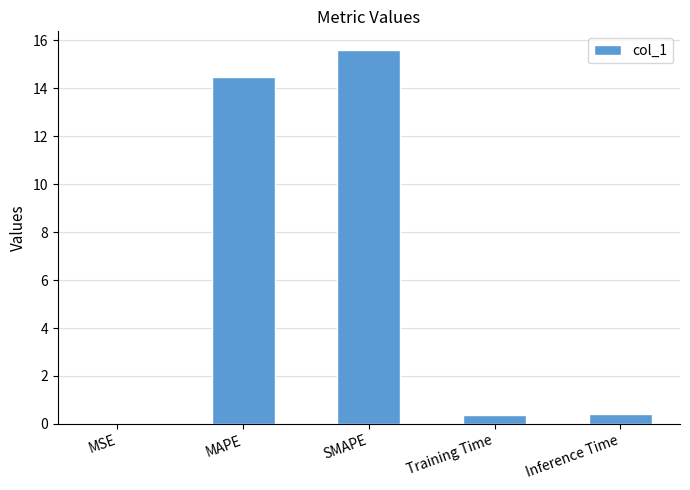

True or false: the data shows 0.4 at Inference Time.

True